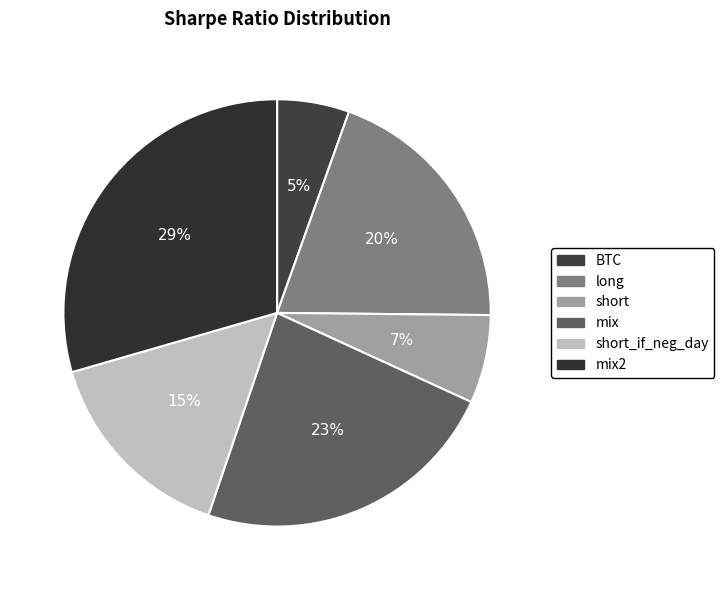

Is it true that short is 18% of the pie?

False